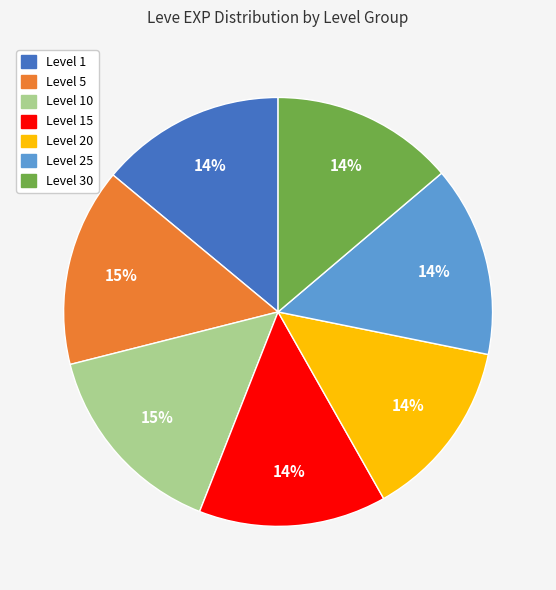

To the nearest percent, what is the average slice percentage?

14%